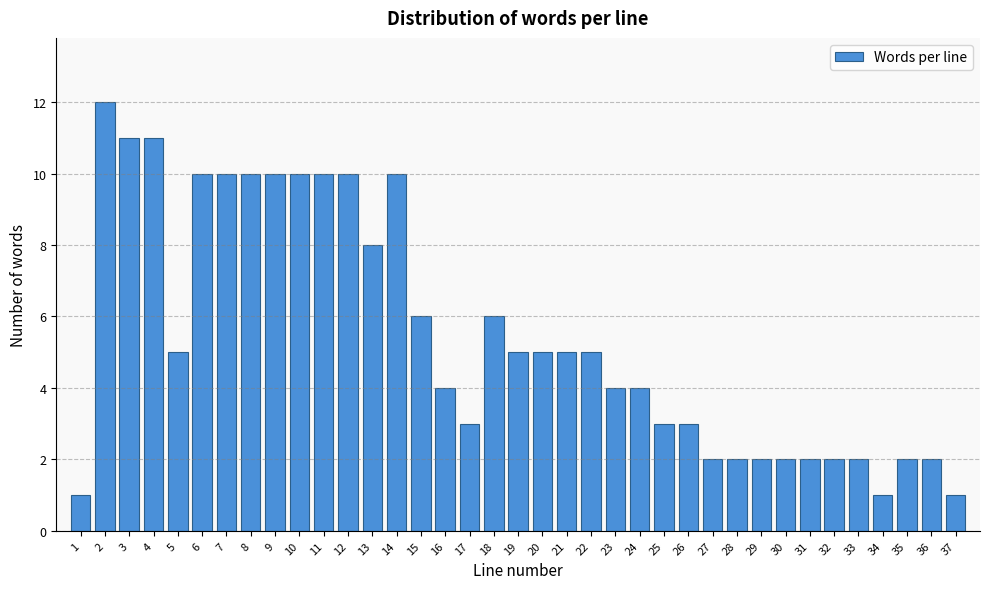

What is the greatest value displayed?

12